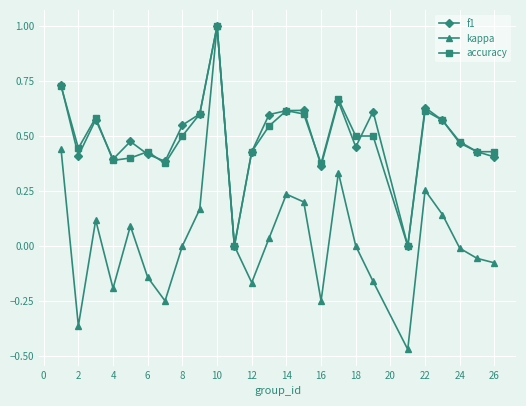

What is the greatest value displayed?

1.0